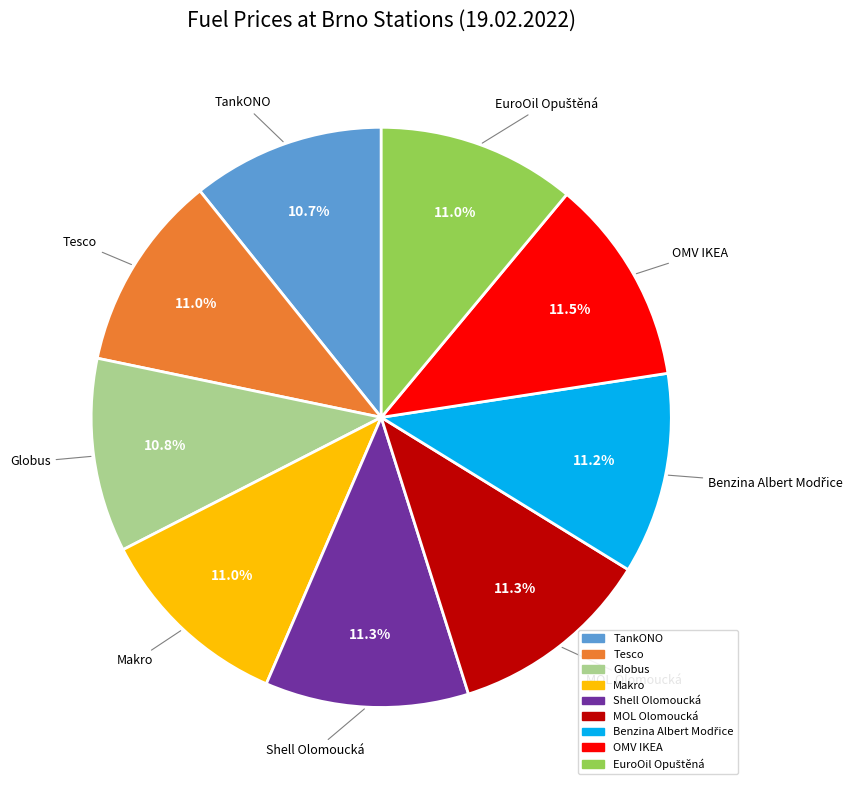

To the nearest percent, what is the difference between the largest and smallest slice percentages?

1%